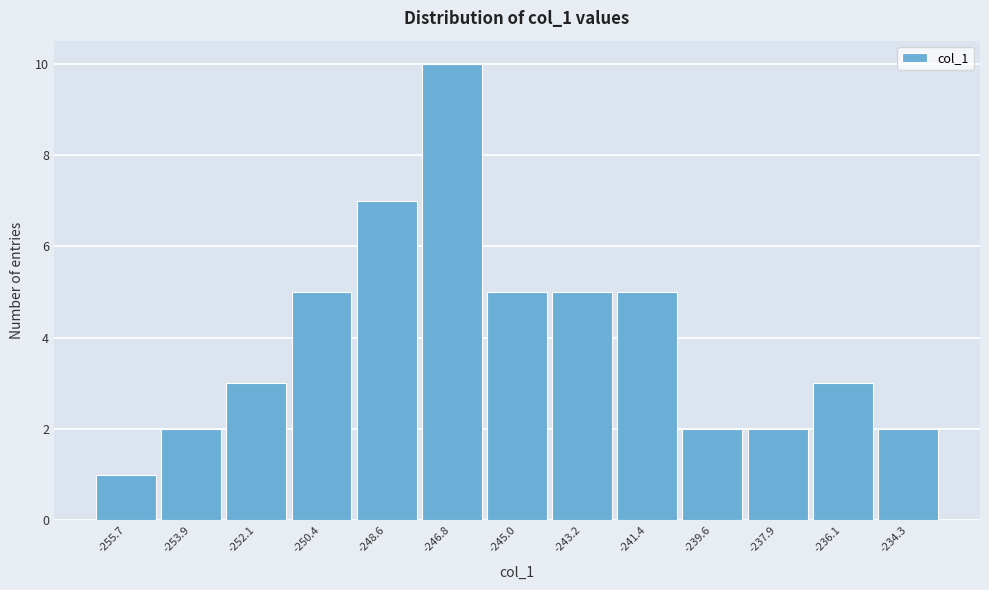

Reading right to left, list all the values displayed in this chart.

-234.3=2	-236.1=3	-237.9=2	-239.6=2	-241.4=5	-243.2=5	-245.0=5	-246.8=10	-248.6=7	-250.4=5	-252.1=3	-253.9=2	-255.7=1